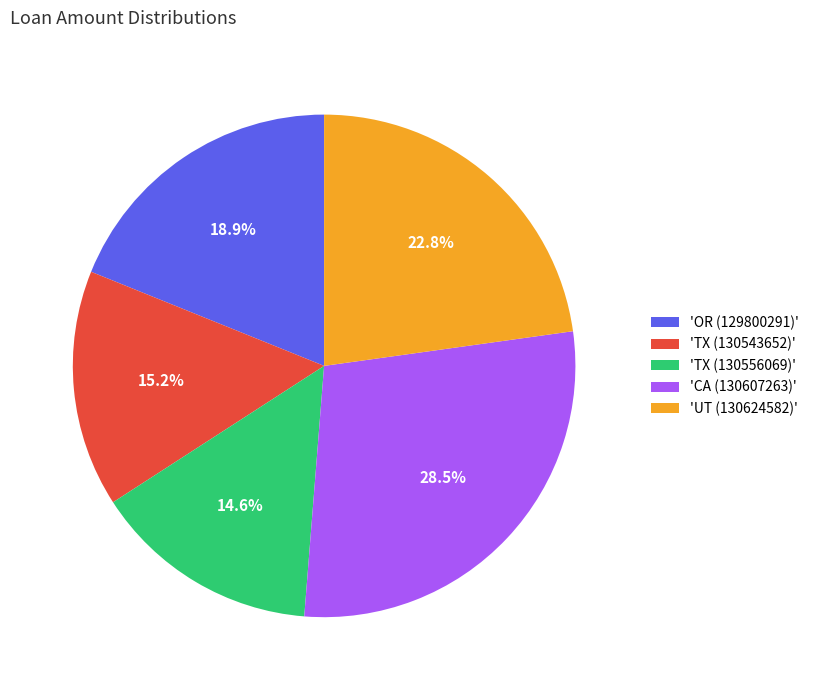

Count the number of slices in the pie.

5